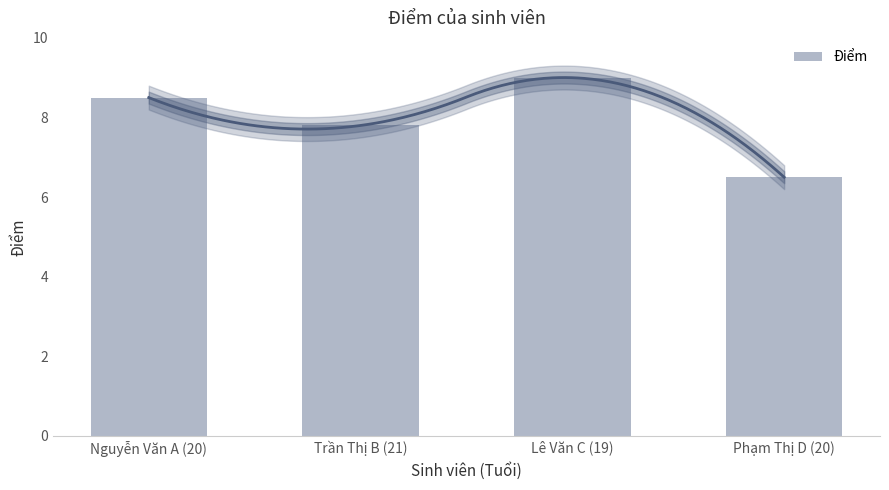

List the labels in order of value, smallest first.

Phạm Thị D (20), Trần Thị B (21), Nguyễn Văn A (20), Lê Văn C (19)